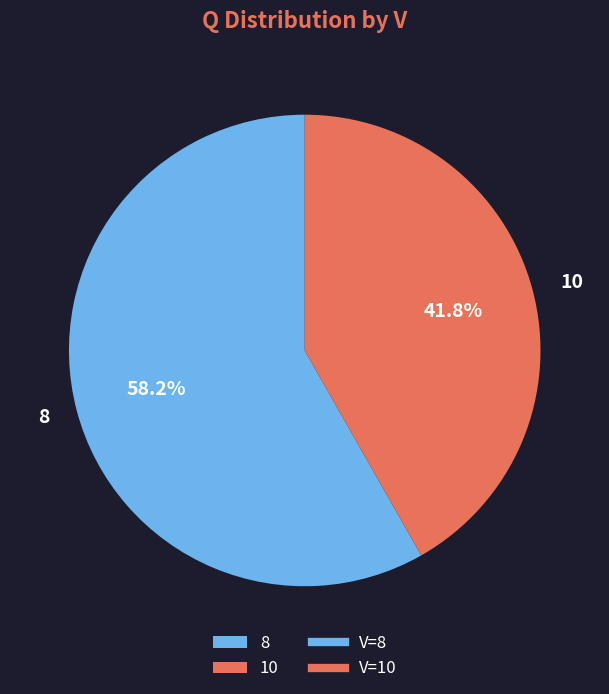

To the nearest percent, what is the difference between the largest and smallest slice percentages?

16%